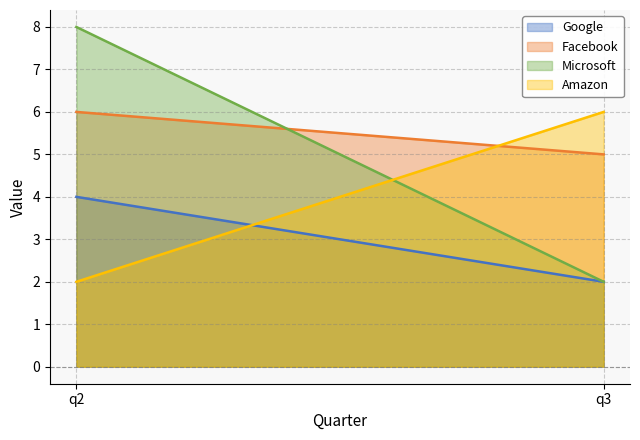

Rank the series at q3 from highest to lowest value.

Amazon, Facebook, Google, Microsoft